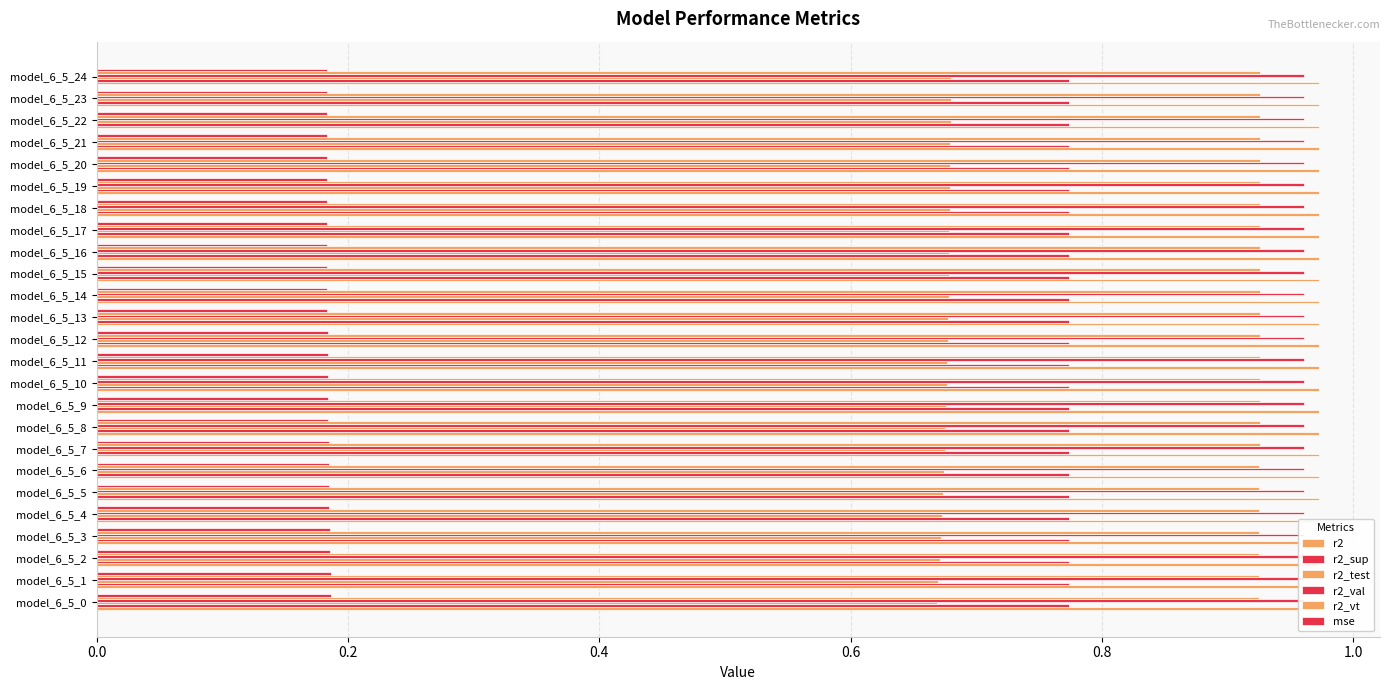

Count the r2 values in the range 0 to 1.

25